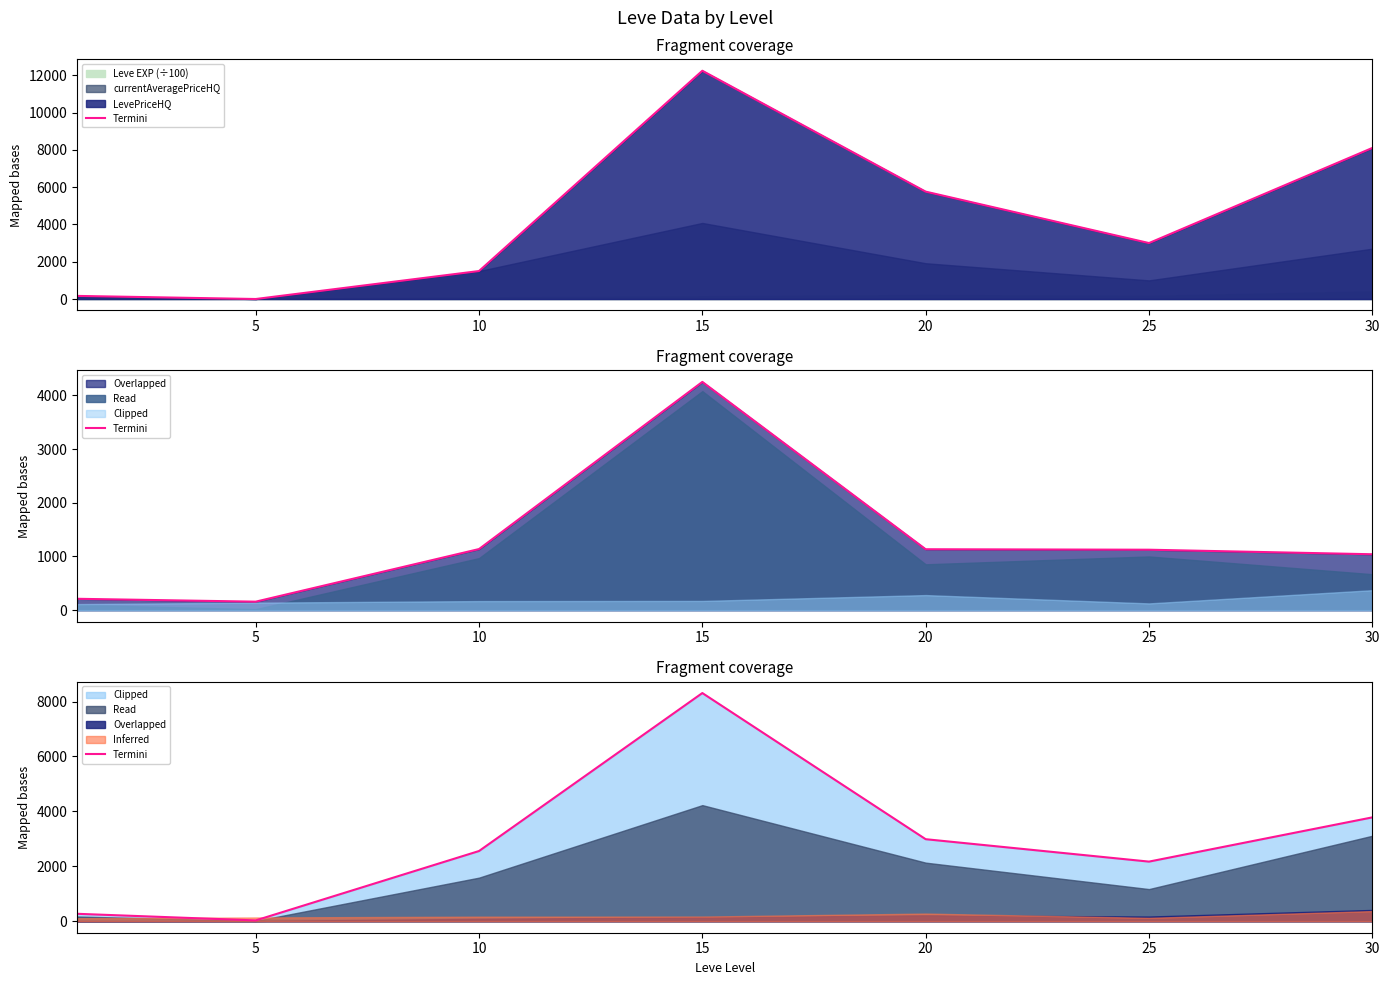

Does the chart have visible grid lines?

No